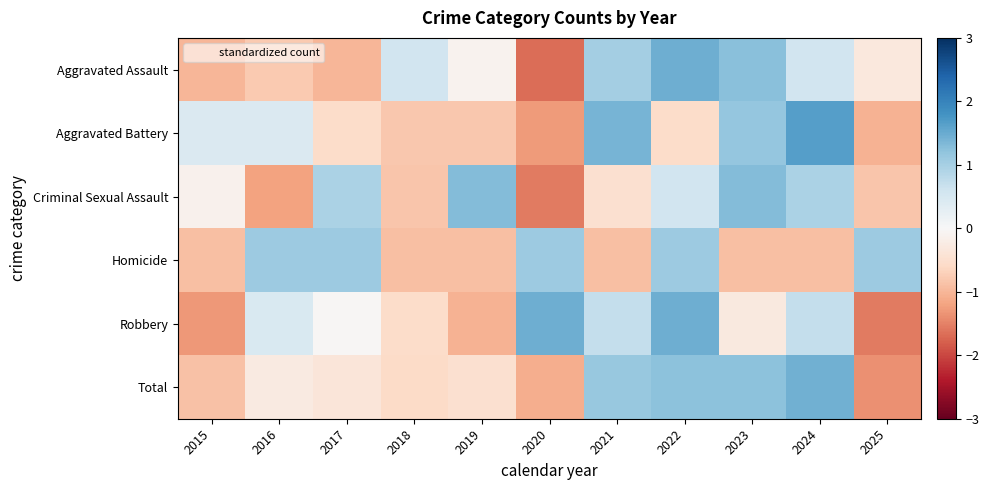

What is the spread (max minus min) of values at 2016?

2.3